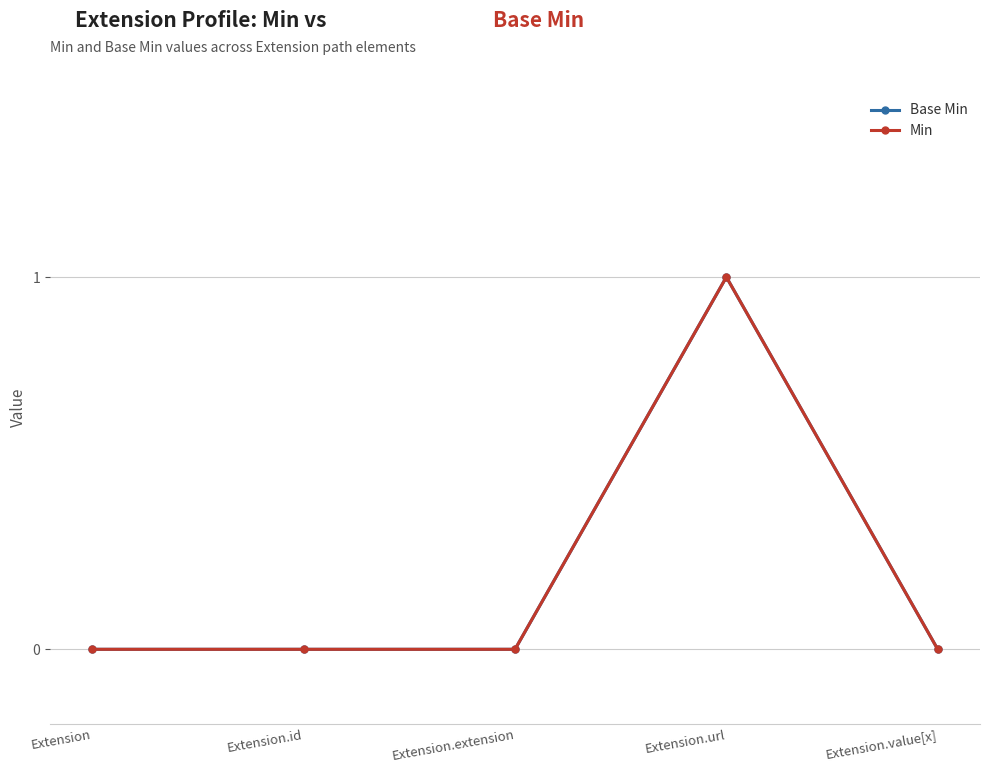

How many lines are shown in the chart?

2